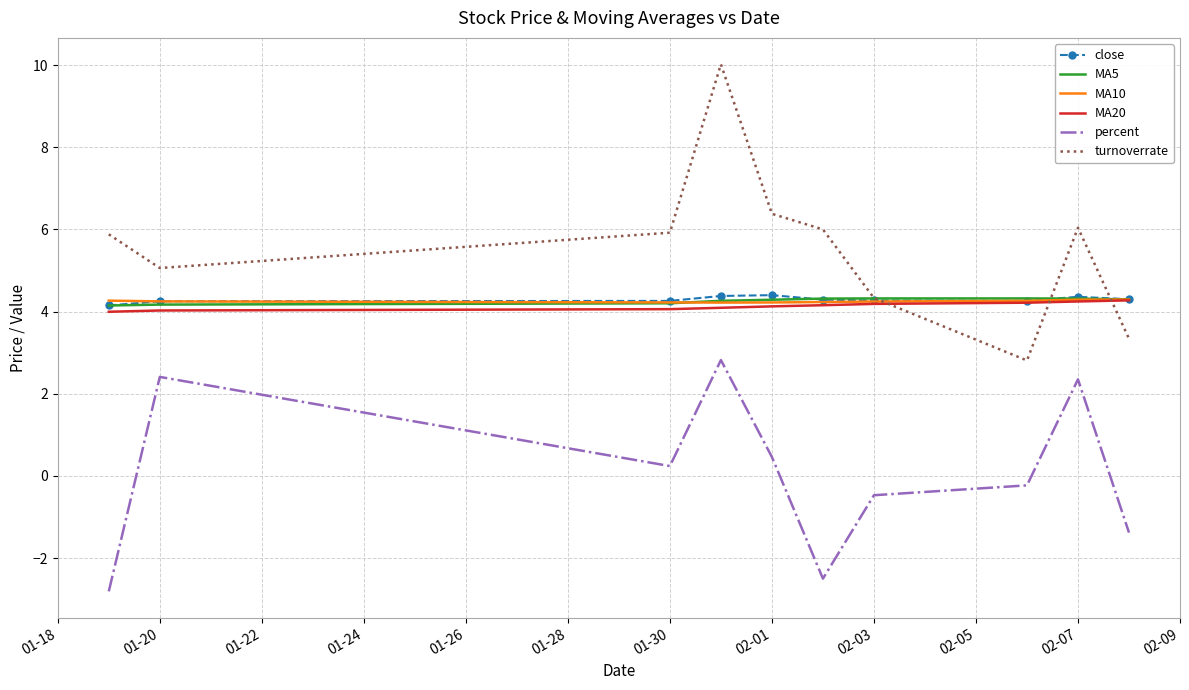

Which series has the largest range (max minus min)?

turnoverrate